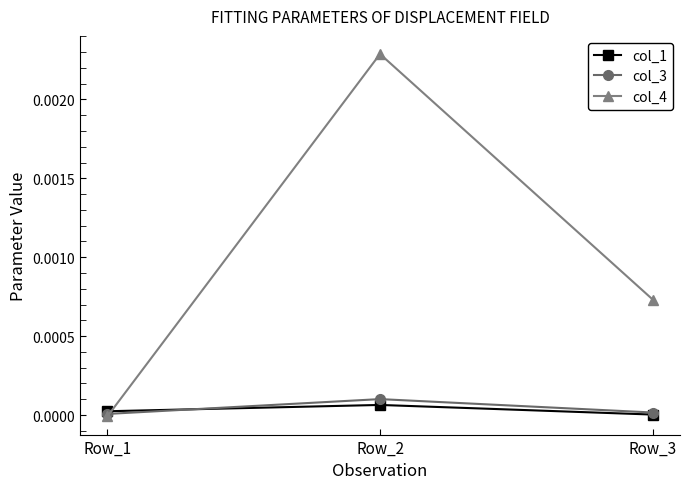

How many data points does each series have?

3